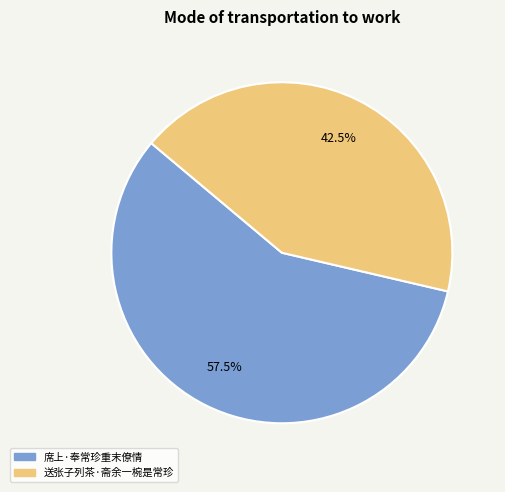

To the nearest percent, what is the difference between the 席上·奉常珍重末僚情 and 送张子列茶·斋余一椀是常珍 slice percentages?

15%